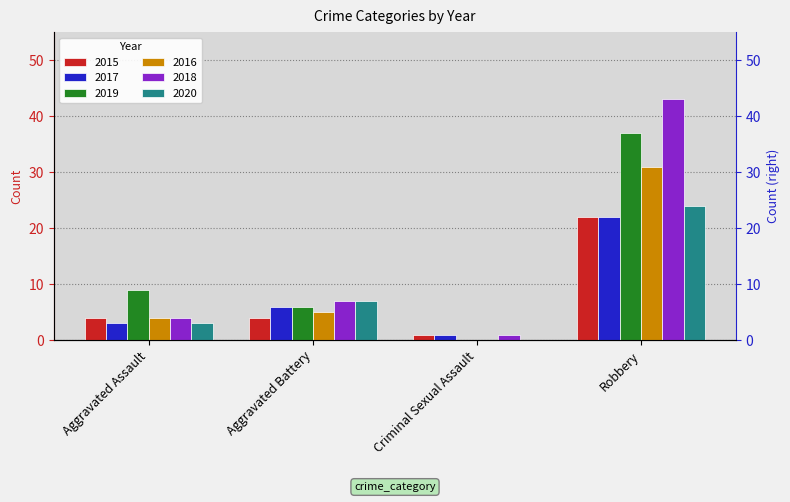

Reading right to left, extract all data points from this chart.

2015: 22	1	4	4
2017: 22	1	6	3
2019: 37	0	6	9
2016: 31	0	5	4
2018: 43	1	7	4
2020: 24	0	7	3